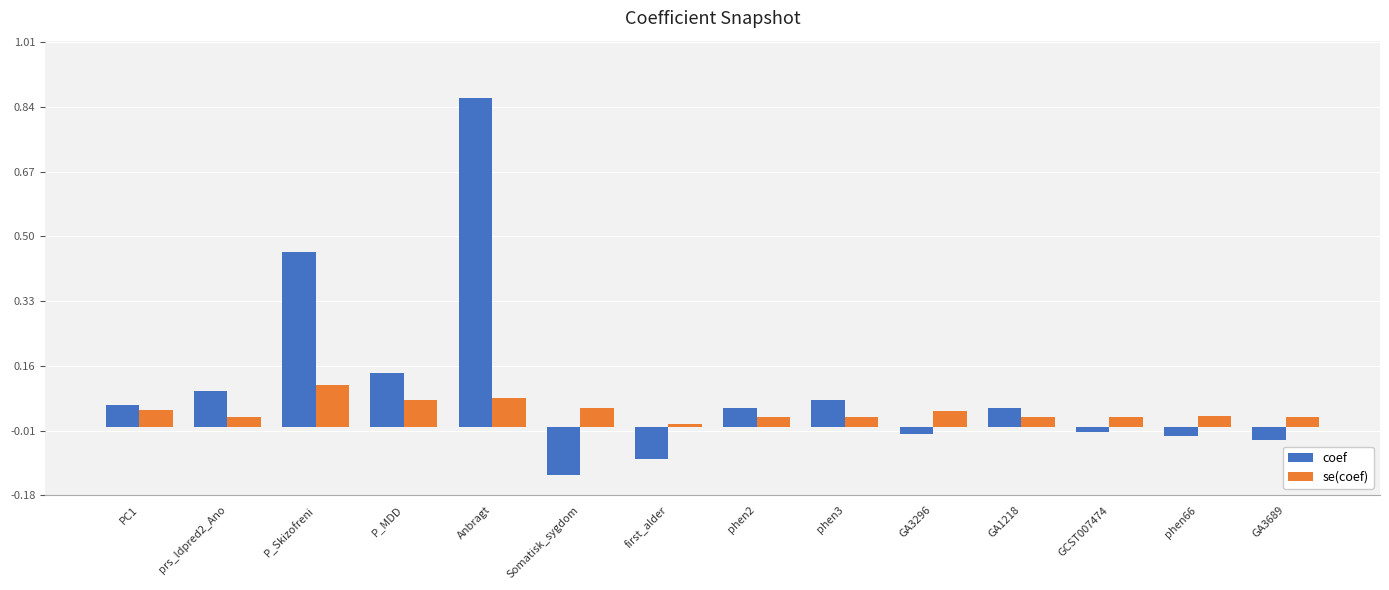

At how many categories does at least one series exceed 0?

14